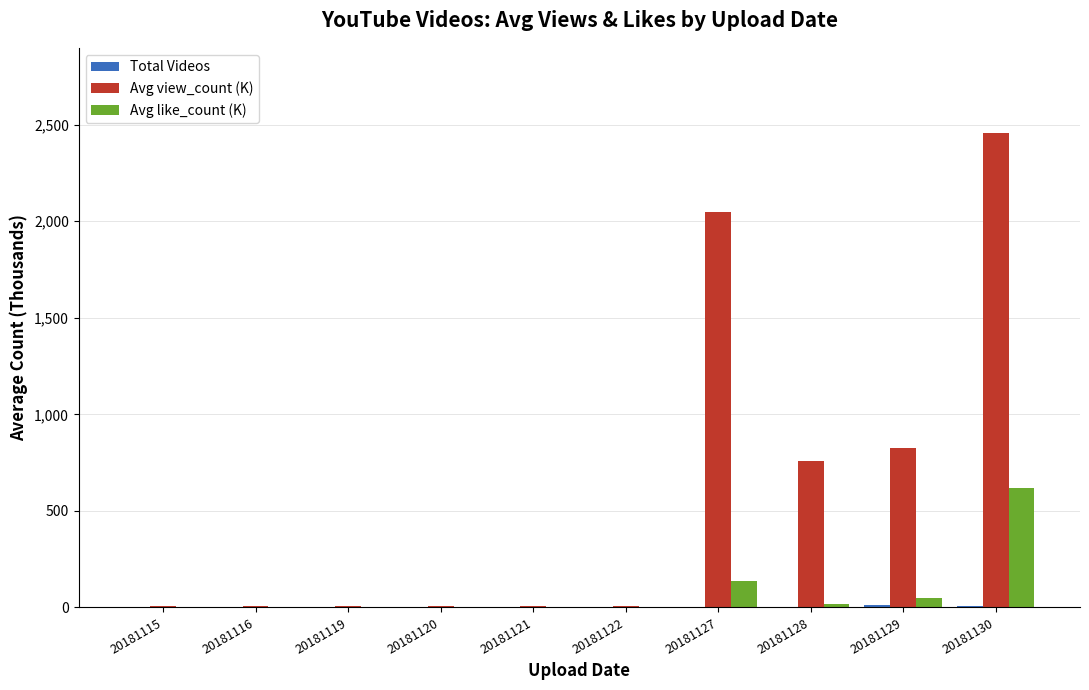

What is the maximum value shown in the chart?

2455.9